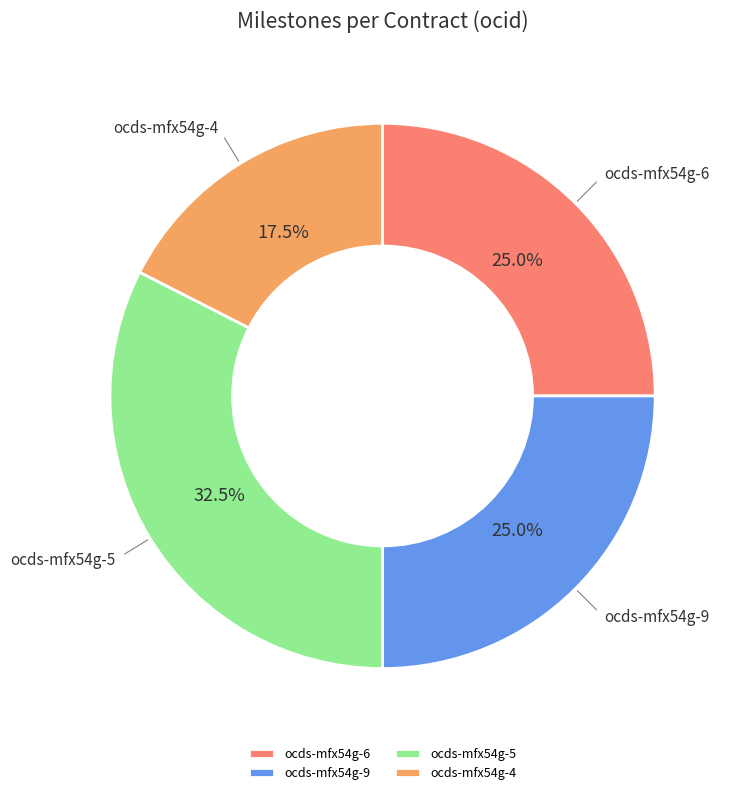

What percentage is NOT represented by ocds-mfx54g-4?

82.5%